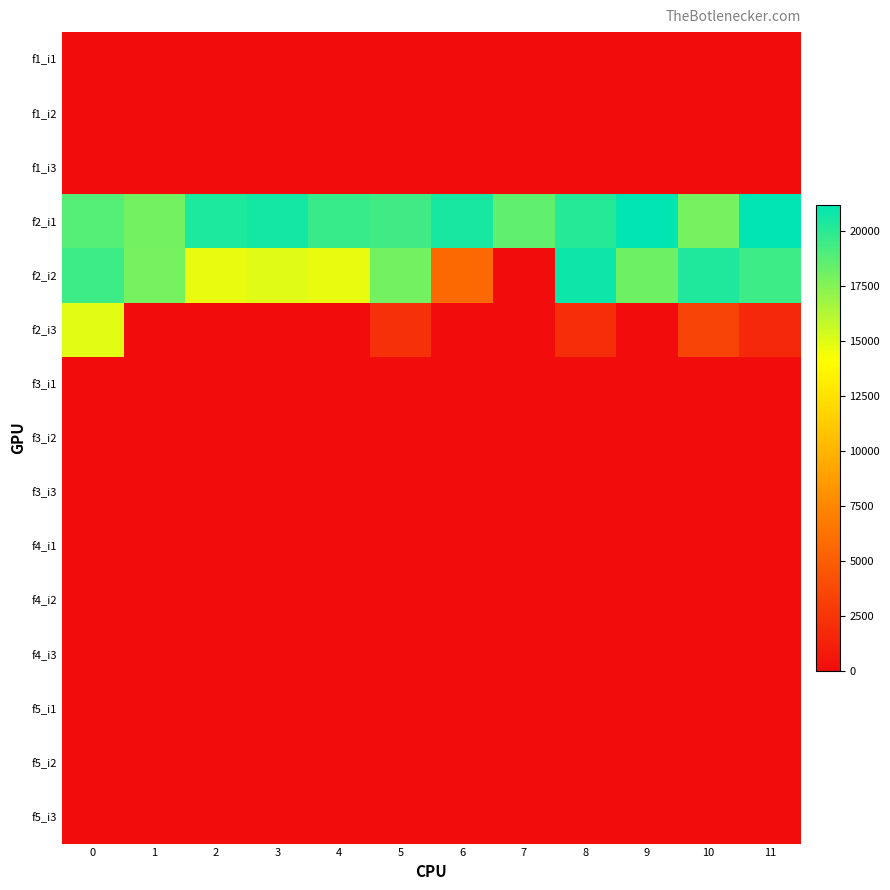

Which series has the widest spread of values?

f2_i2